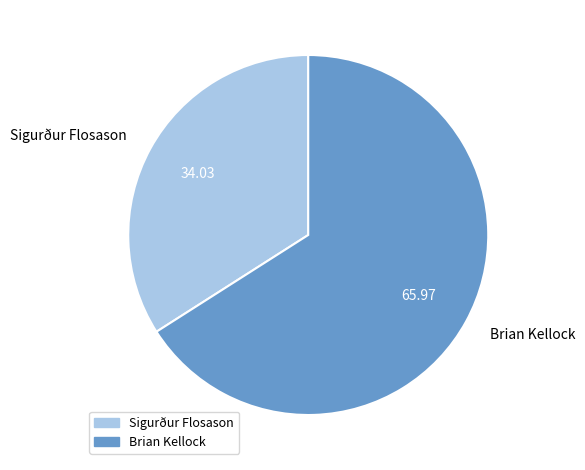

What is the smallest slice in the pie chart?

Sigurður Flosason